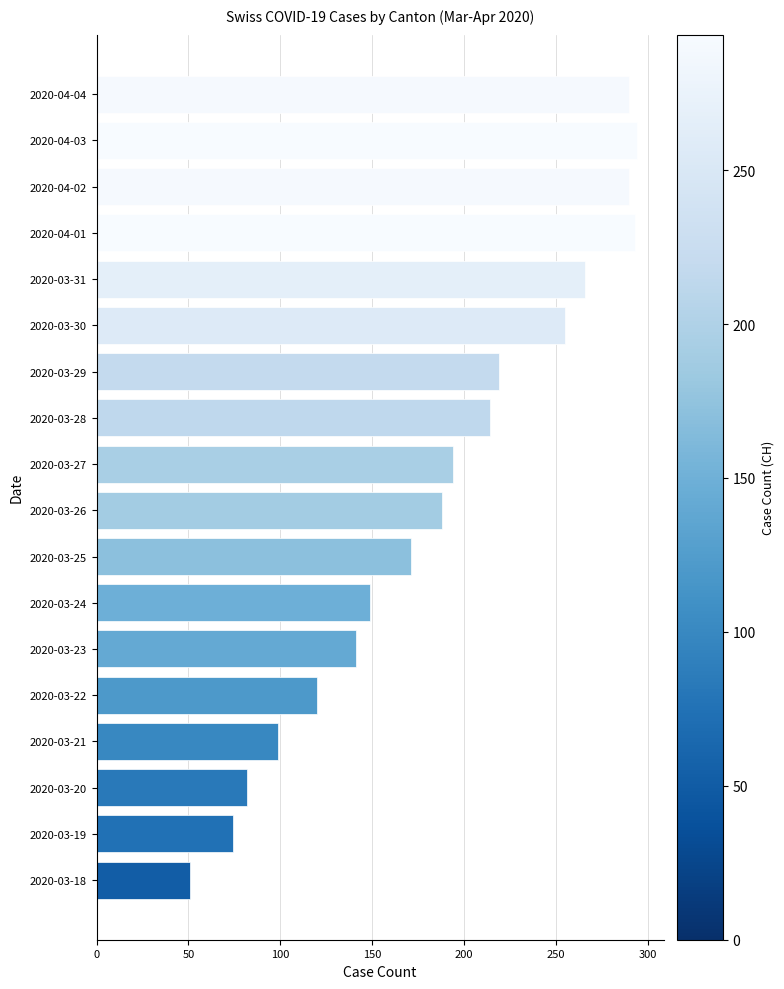

Is it true that the value at 2020-03-21 is 135?

False